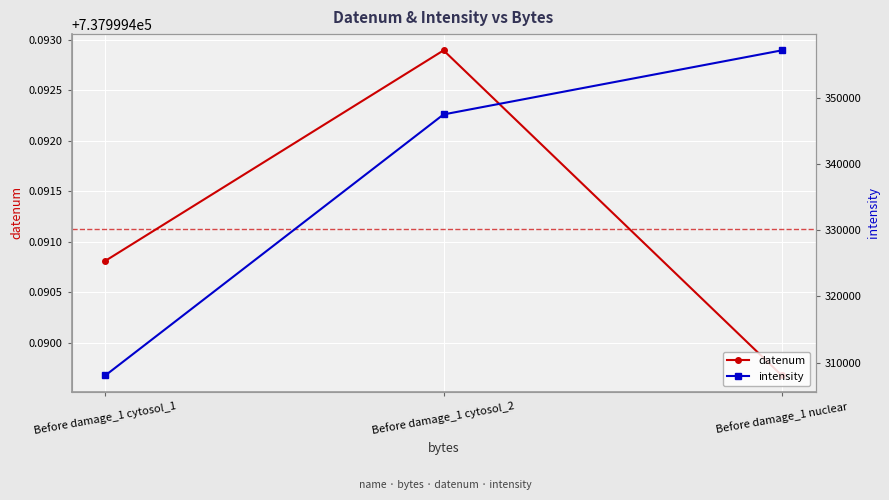

Reading left to right, extract all data points from this chart.

datenum: Before damage_1 cytosol_1=737999.5	Before damage_1 cytosol_2=737999.5	Before damage_1 nuclear=737999.5
intensity: Before damage_1 cytosol_1=308071.0	Before damage_1 cytosol_2=347455.0	Before damage_1 nuclear=357125.0